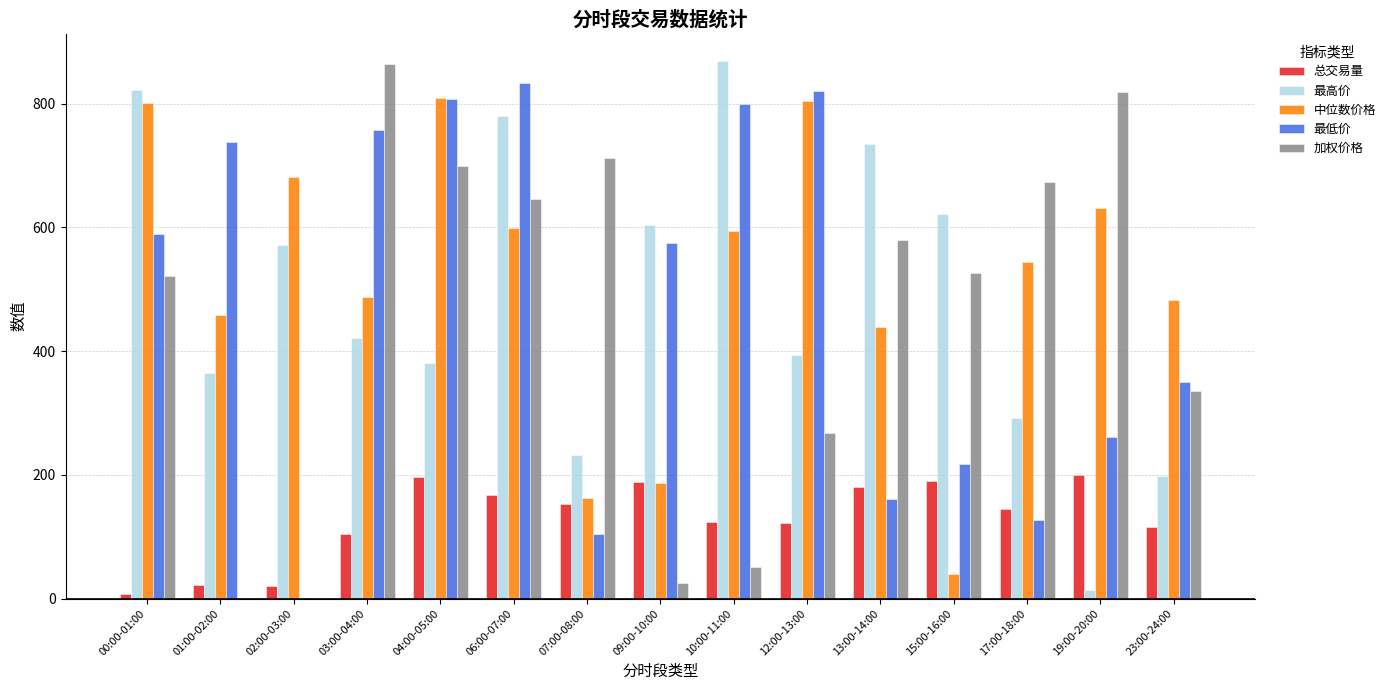

At which label does 总交易量 first exceed 144?

04:00-05:00